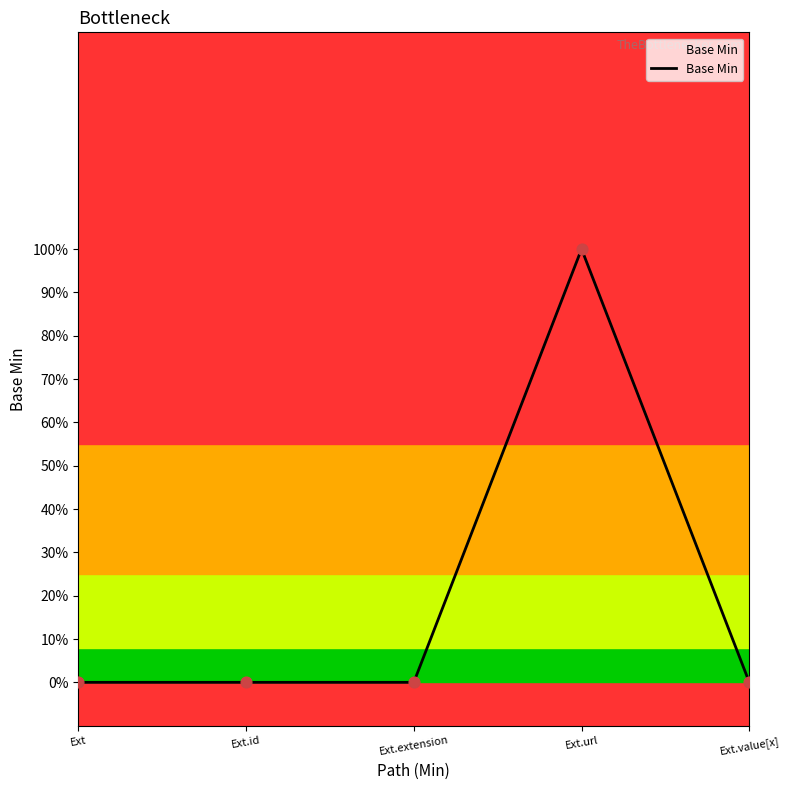

Between Ext.url and Ext.extension, which is larger?

Ext.url